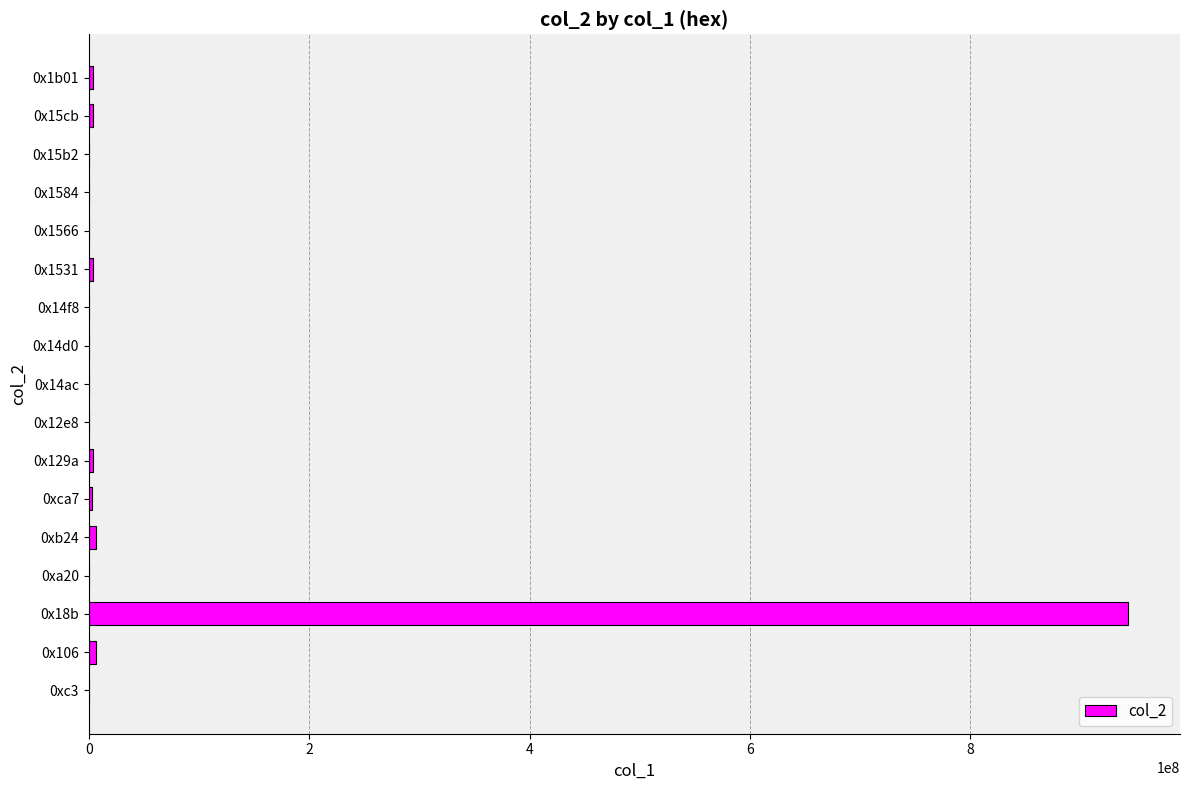

How many distinct data groups are displayed?

1